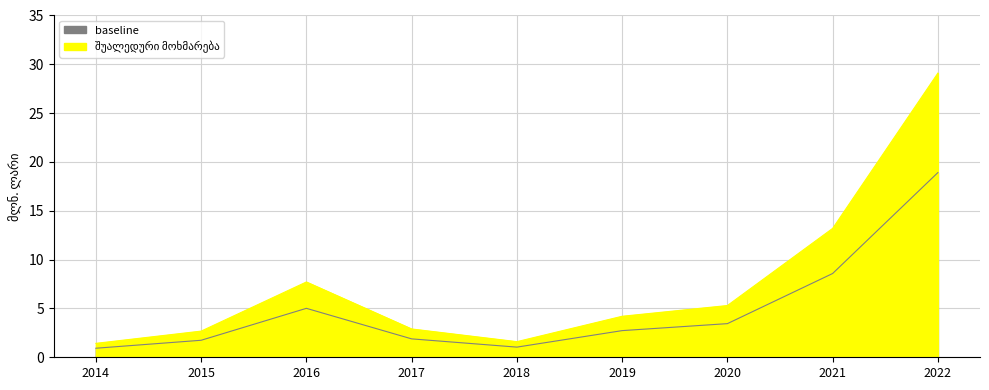

Rank the categories by value from highest to lowest.

2022, 2021, 2016, 2020, 2019, 2017, 2015, 2018, 2014